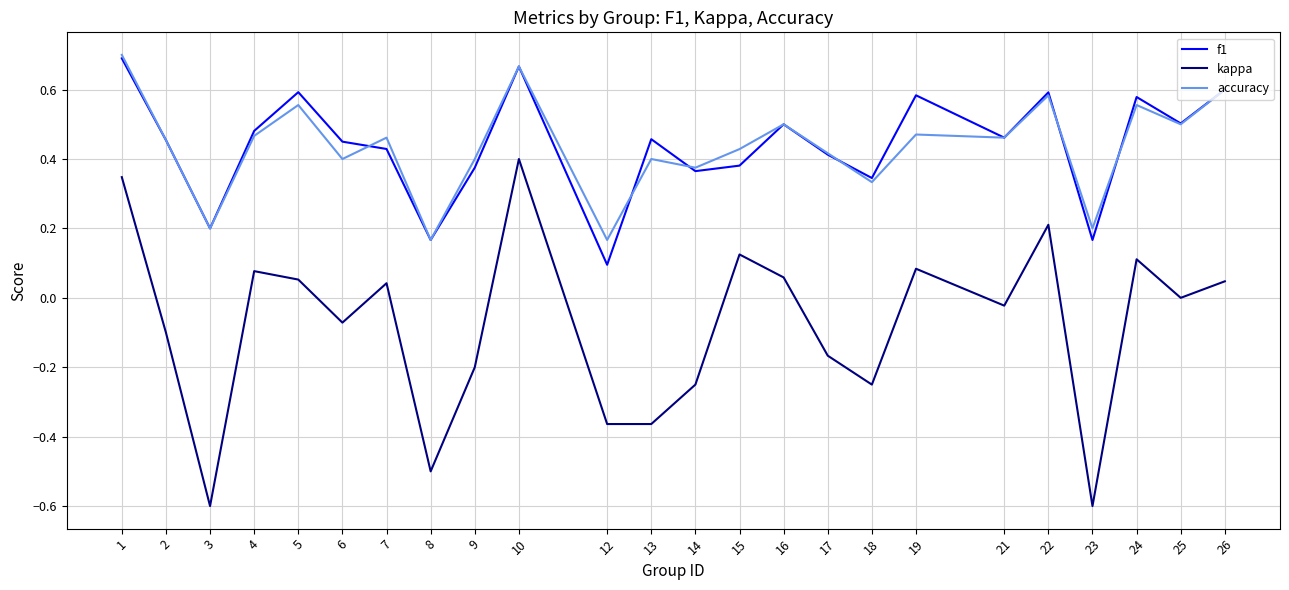

Between 12 and 23, which series saw the biggest shift?

kappa